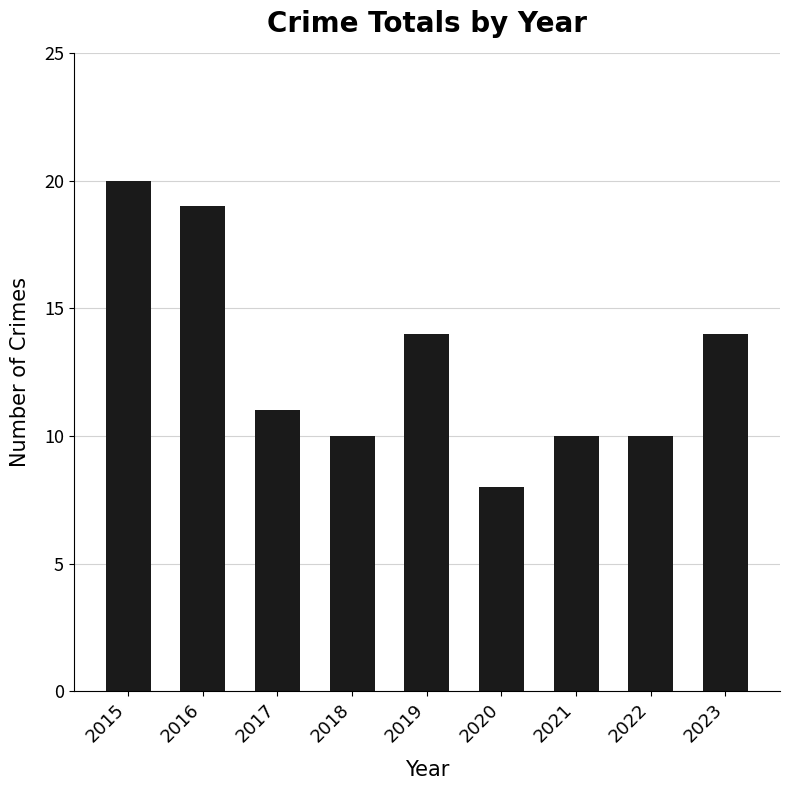

What is the change in value from 2020 to 2022?

+2